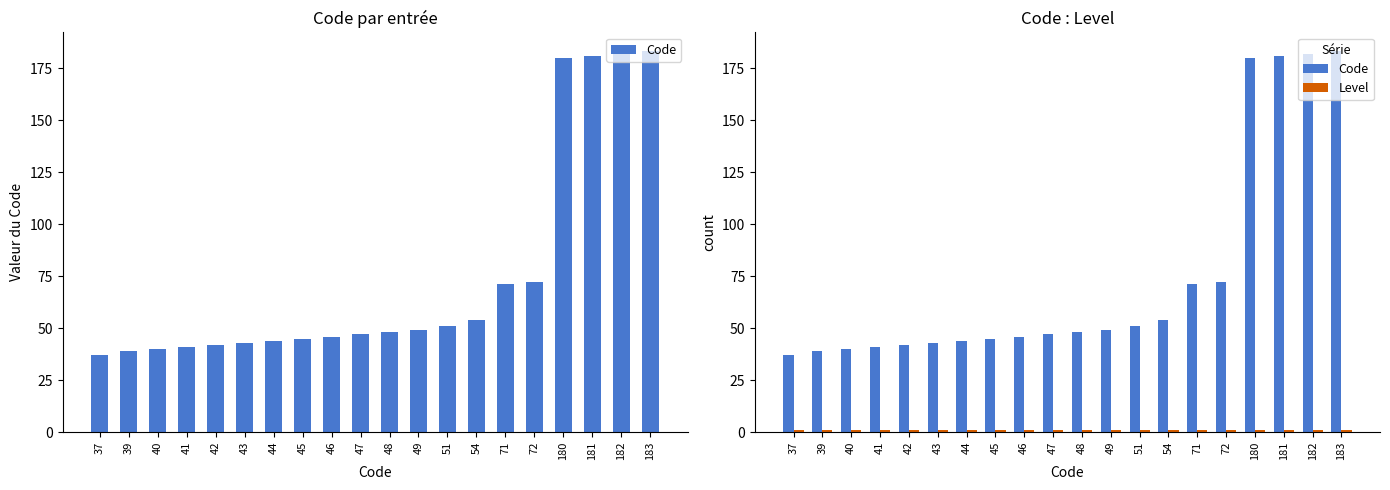

What is the highest value of the Level series?

1